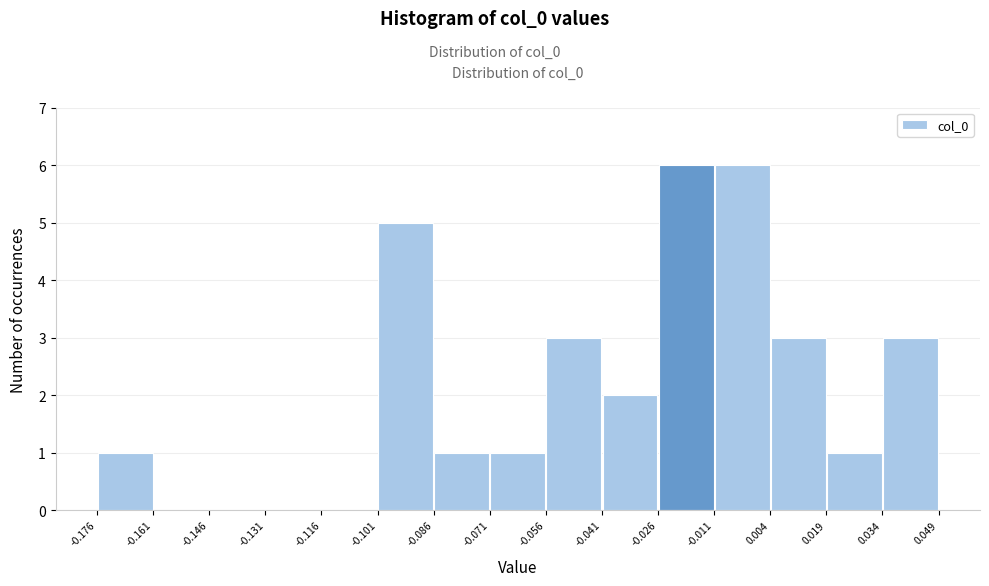

Reading left to right, transcribe this chart: for each bar, give the range it covers on the x-axis and its height. The values are not printed on the chart, so give them approximately, as read against the axis.

-0.176 to -0.161: 1
-0.161 to -0.146: 0
-0.146 to -0.131: 0
-0.131 to -0.116: 0
-0.116 to -0.101: 0
-0.101 to -0.086: 5
-0.086 to -0.071: 1
-0.071 to -0.056: 1
-0.056 to -0.041: 3
-0.041 to -0.026: 2
-0.026 to -0.011: 6
-0.011 to 0.004: 6
0.004 to 0.019: 3
0.019 to 0.034: 1
0.034 to 0.049: 3